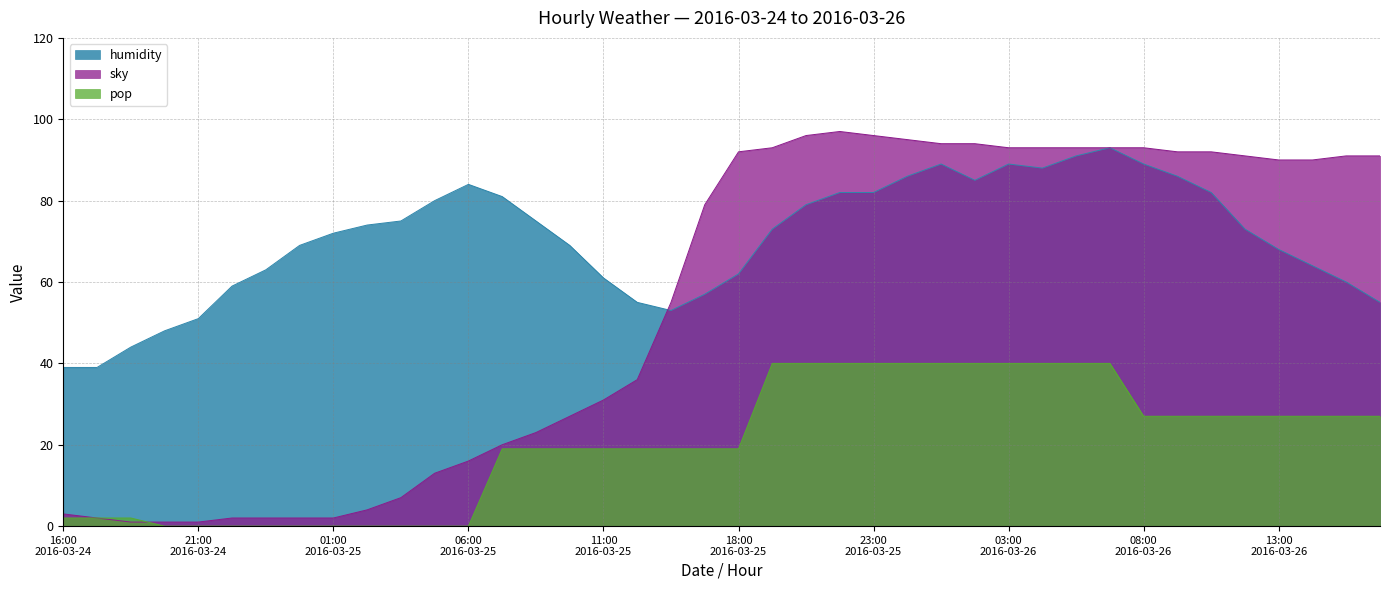

Where is the first local minimum for humidity?

2016-03-25 15:00